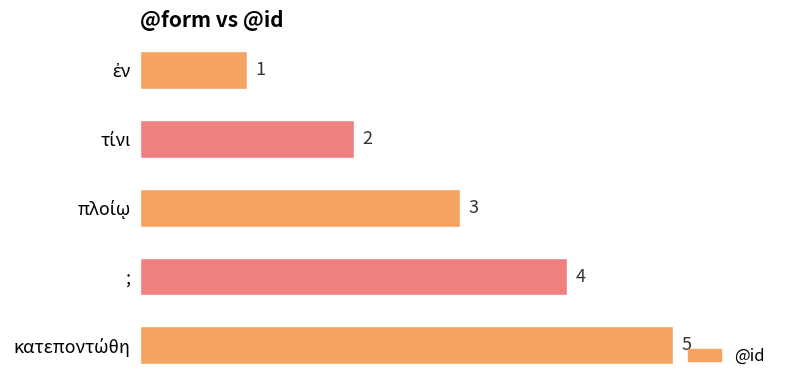

Read the value at ;.

4